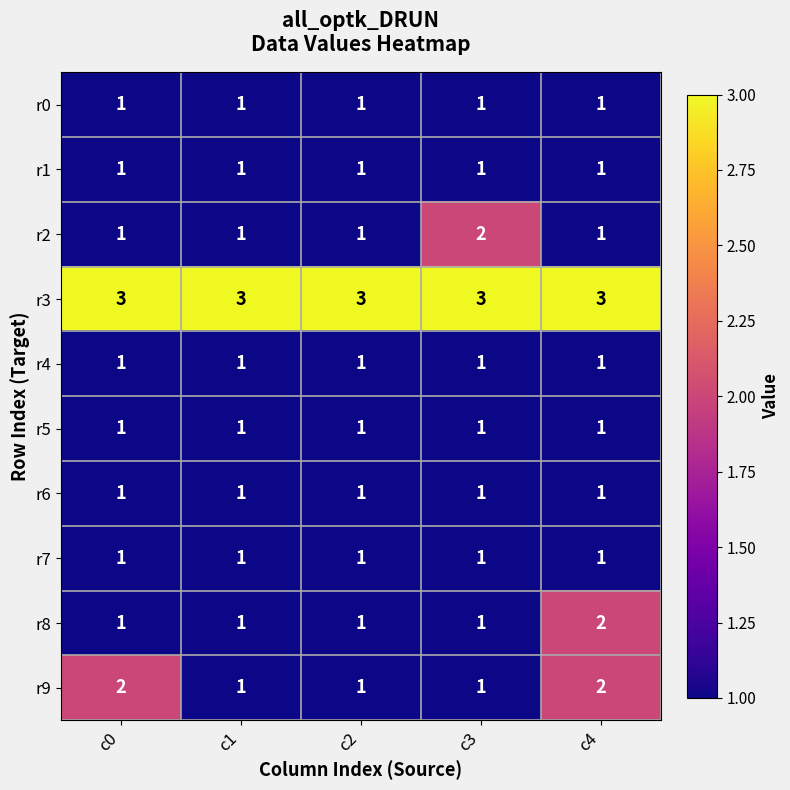

Is it true that r7 equals 1 at c1?

True